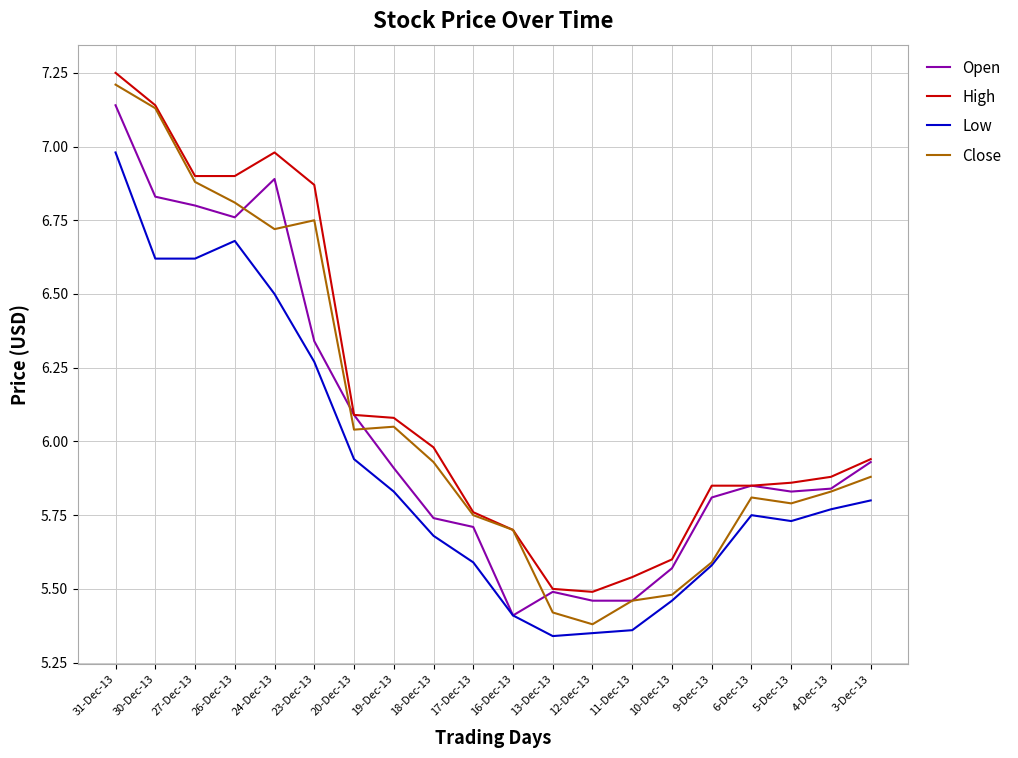

Rank the series by their maximum value, from lowest to highest.

Low, Open, Close, High